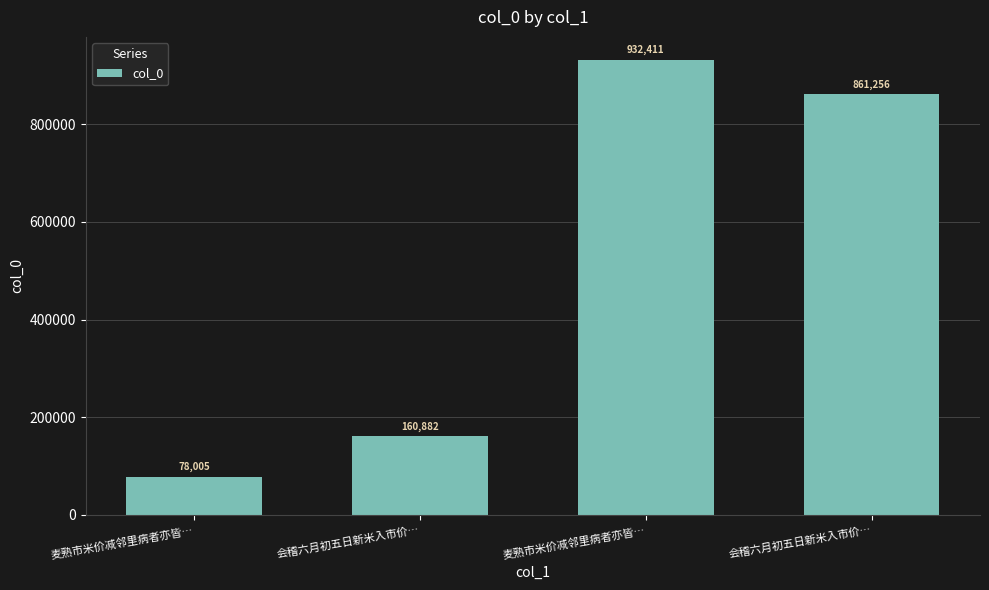

How many values are below 861256?

2